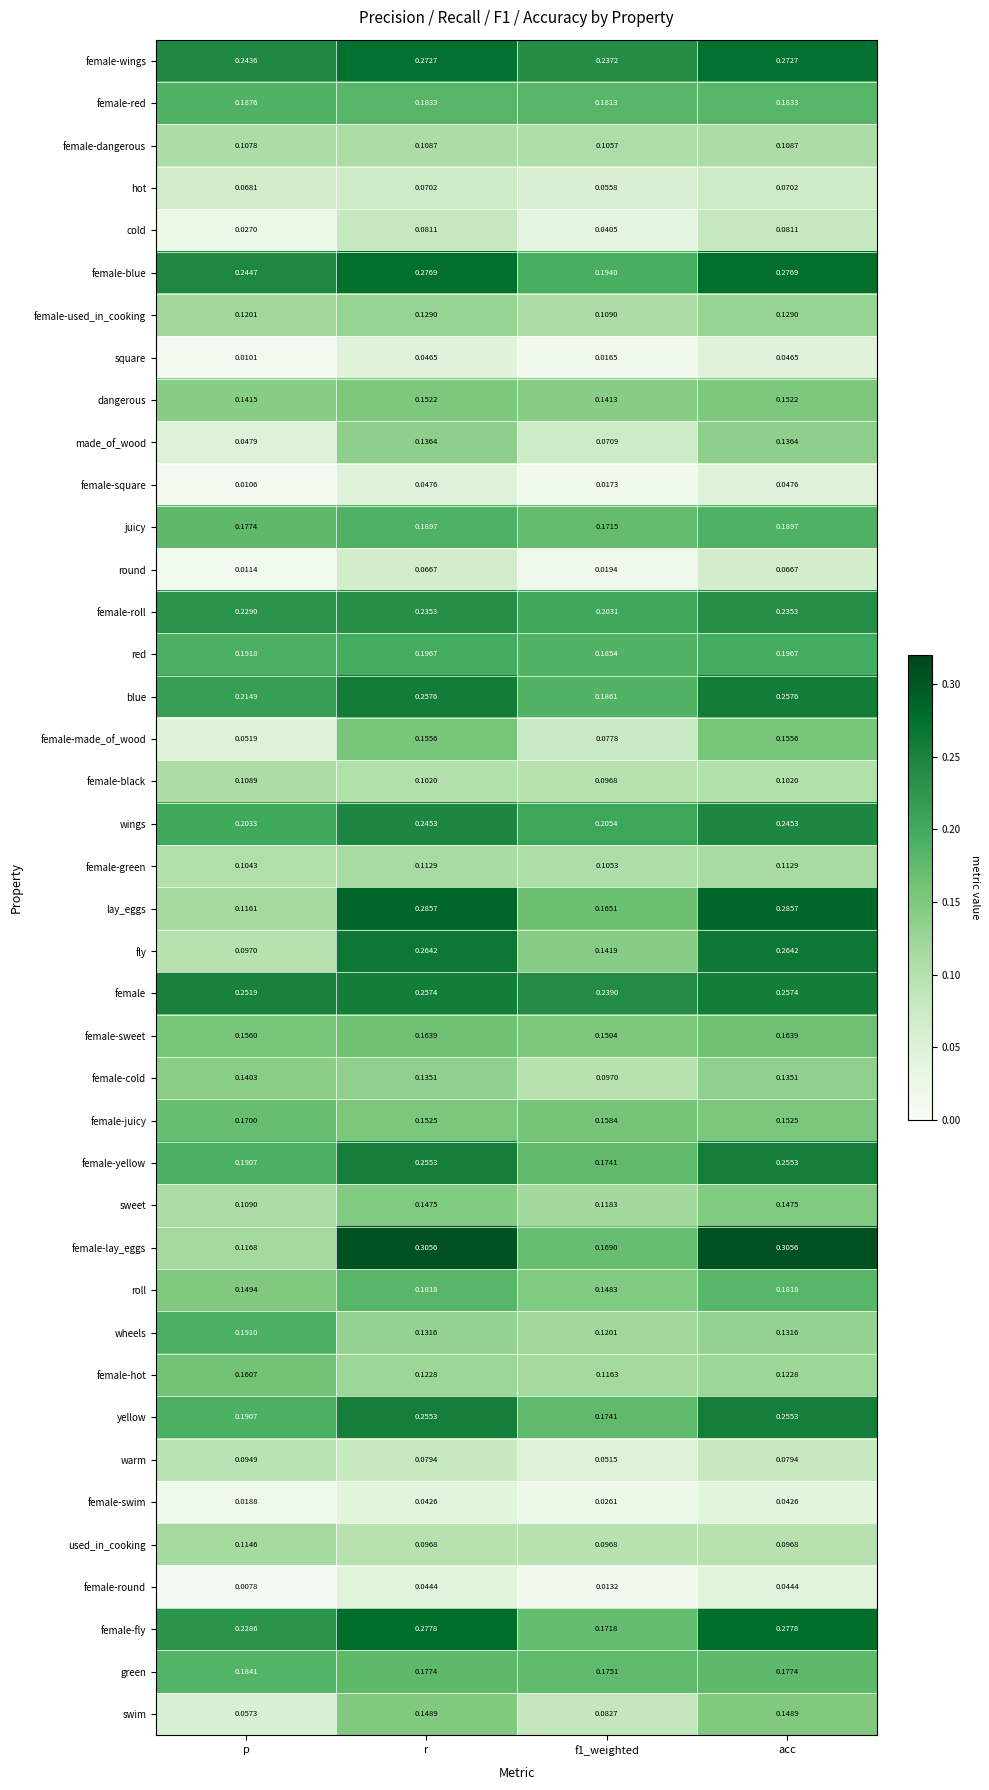

Is the value of made_of_wood at acc greater than the value of female-cold at r?

Yes